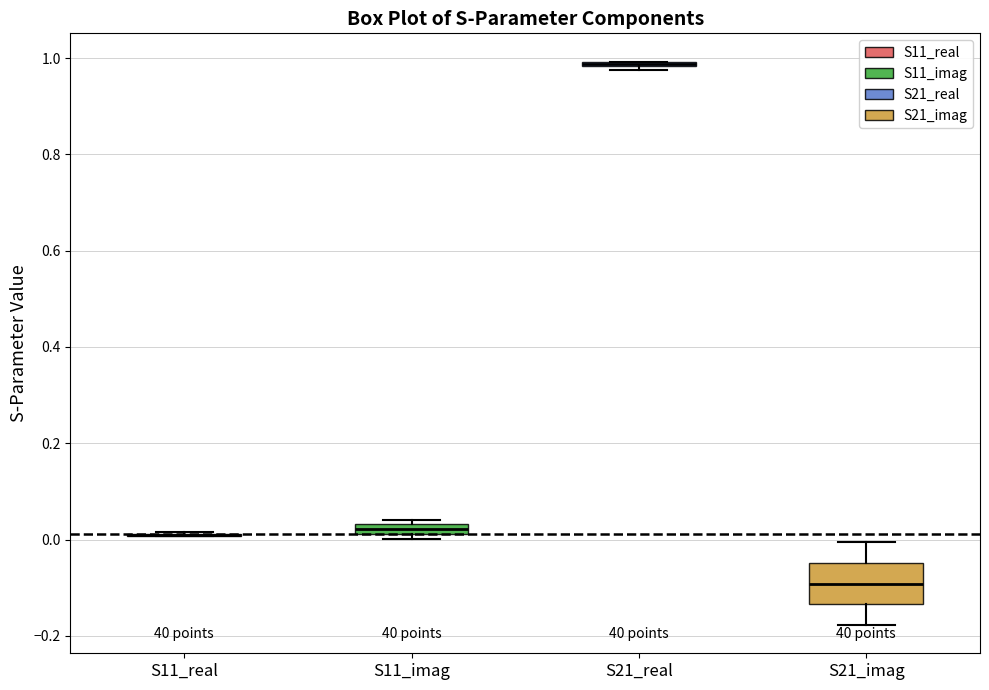

Where is the upper edge of the box for S11_imag on the y-axis? The values are not printed on the chart, so give them approximately, as read against the axis.

0.04